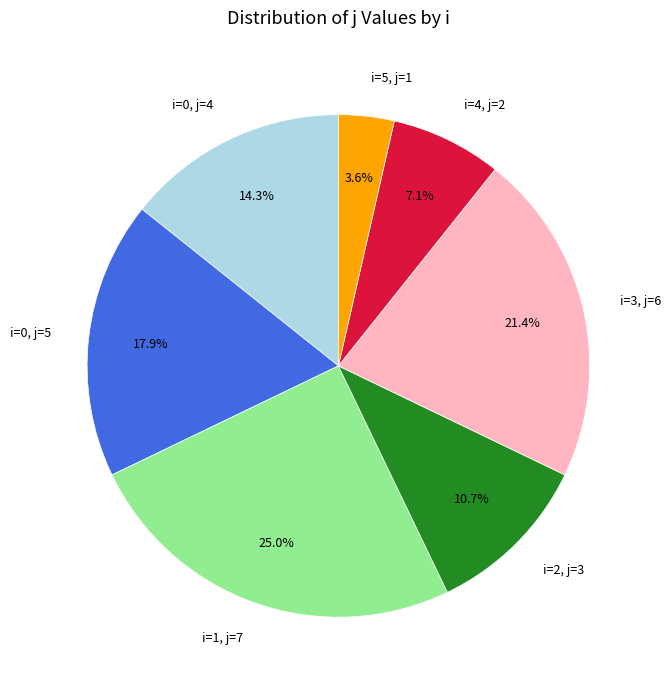

To the nearest percent, what is the average slice percentage?

14%